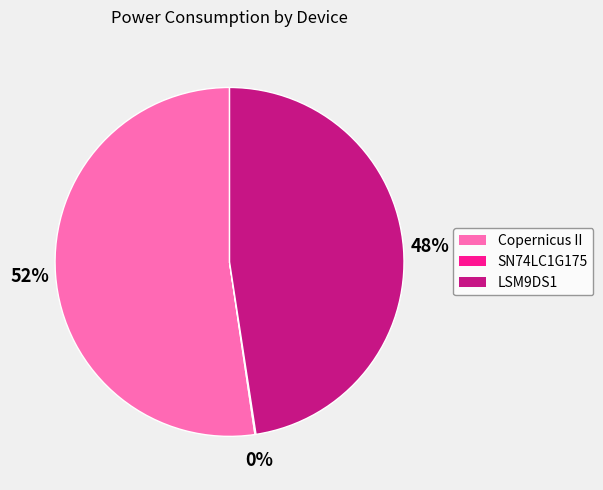

Which slice represents more than half of the pie?

Copernicus II